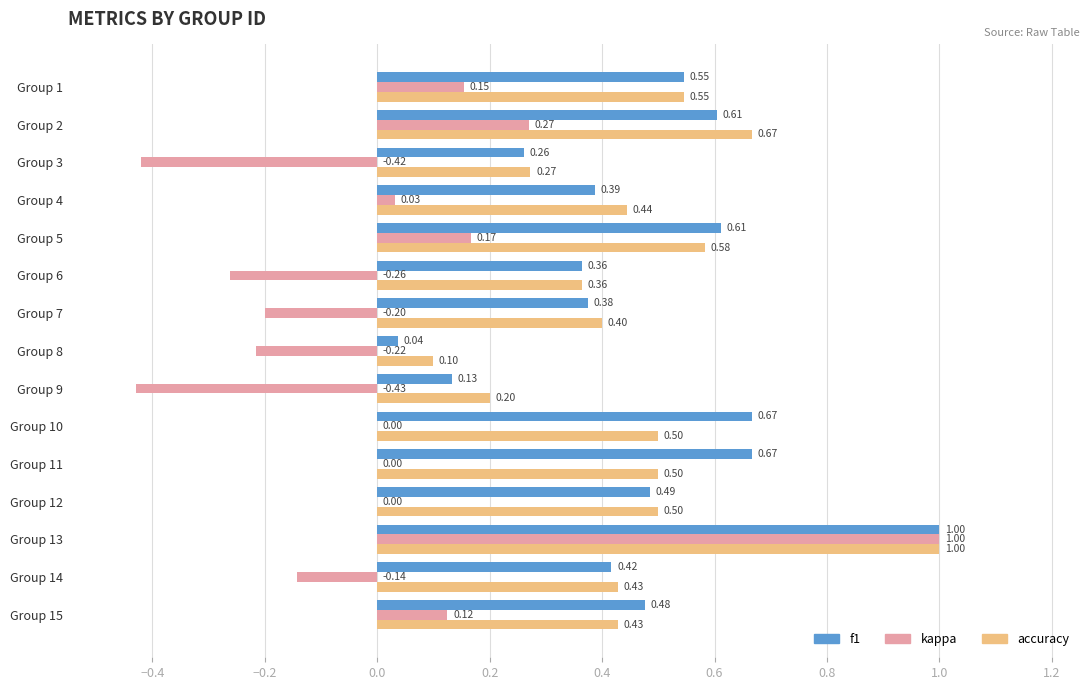

What is the total value across all series at Group 15?

1.0